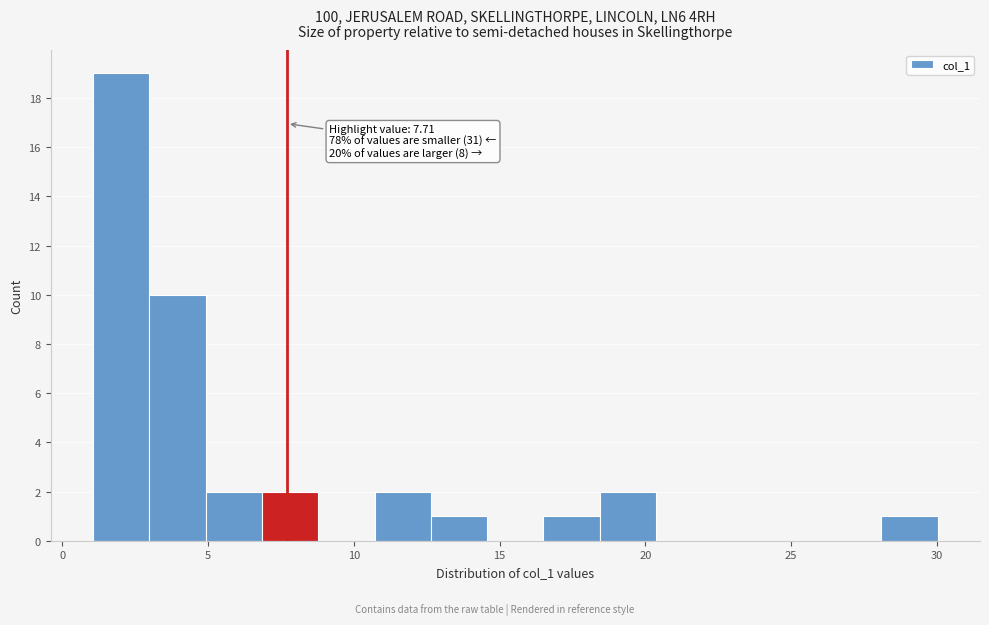

Read against the x-axis, roughly where is the centre of the tallest bar?

2.0